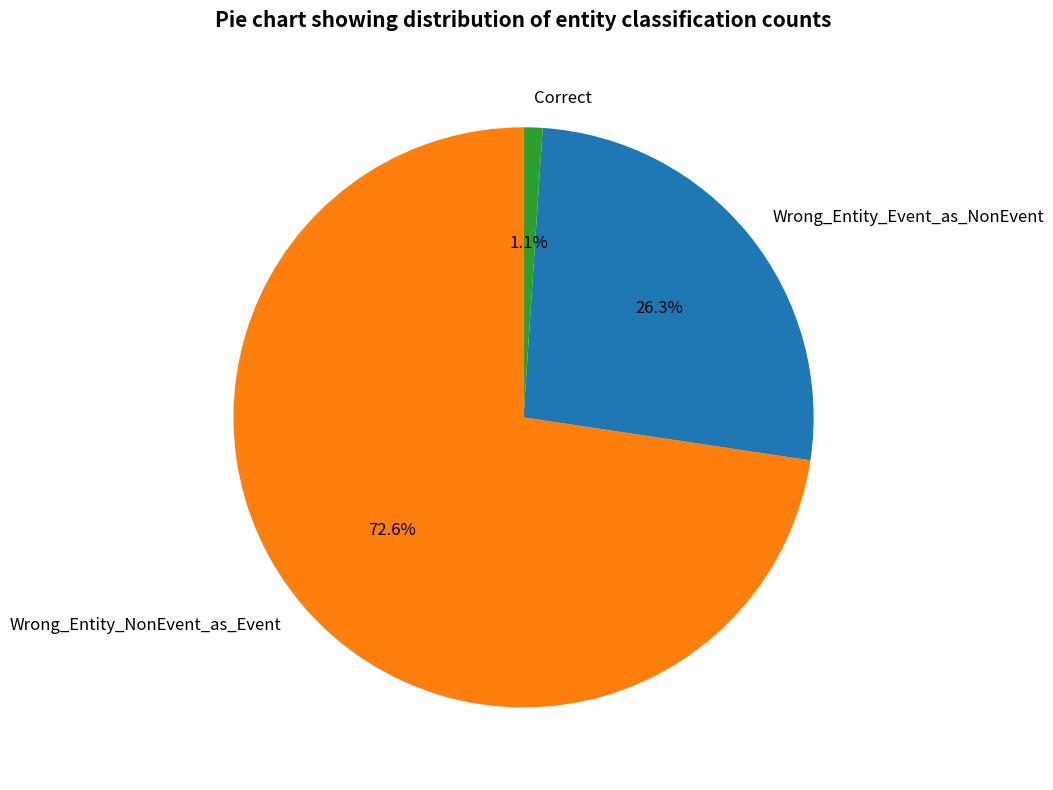

Is there any slice that represents more than half of the pie?

Yes